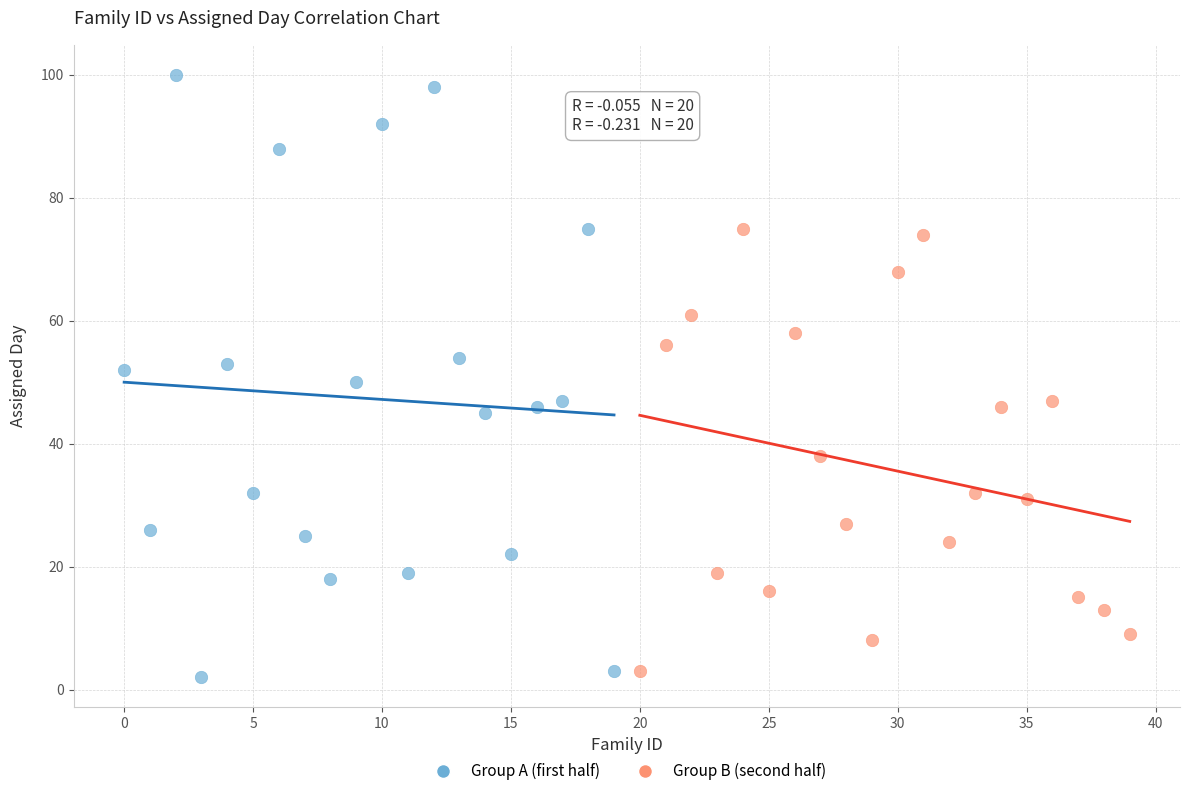

Which series contains the lowest Y value?

Group A (first half)